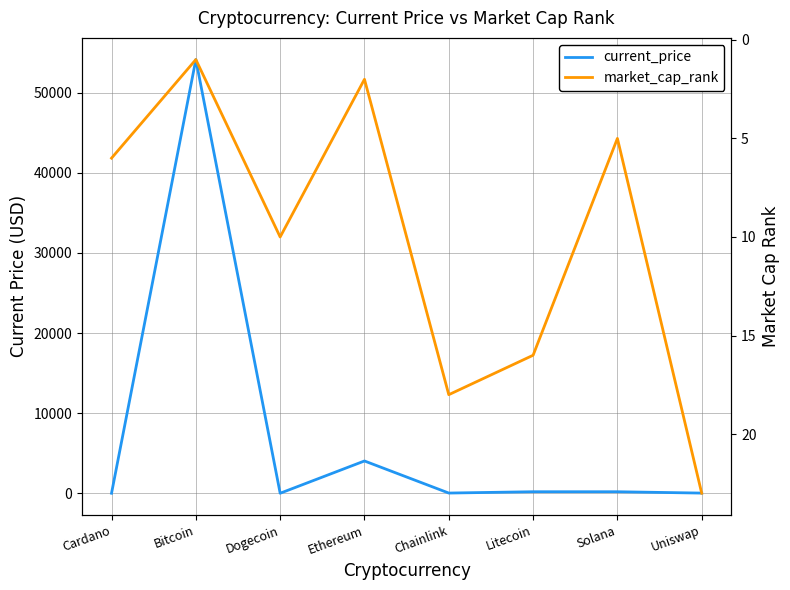

Is it true that current_price equals 187.0 at Solana?

True